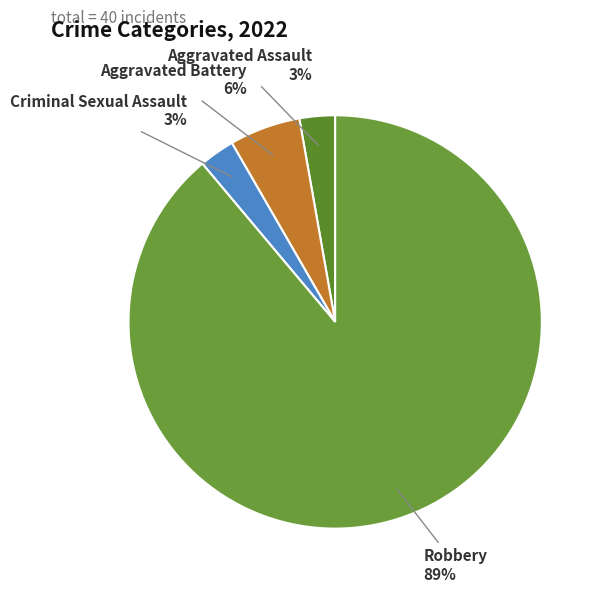

Which slice is the largest?

Robbery